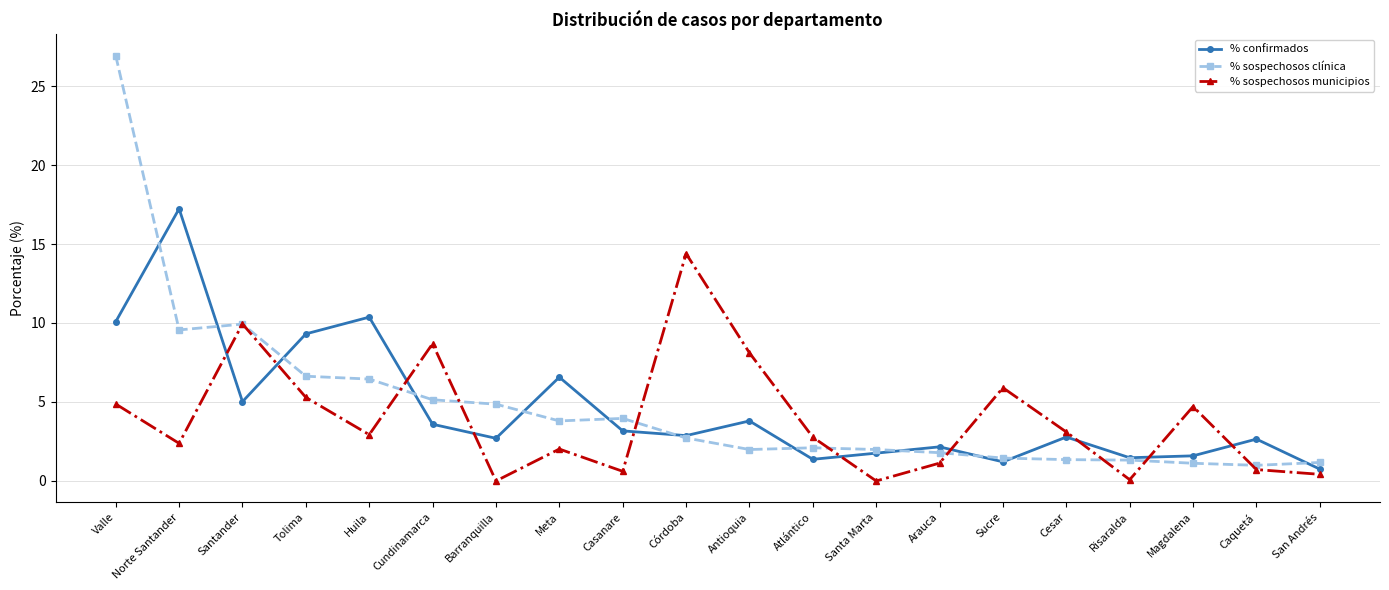

How many data points does each series have?

20